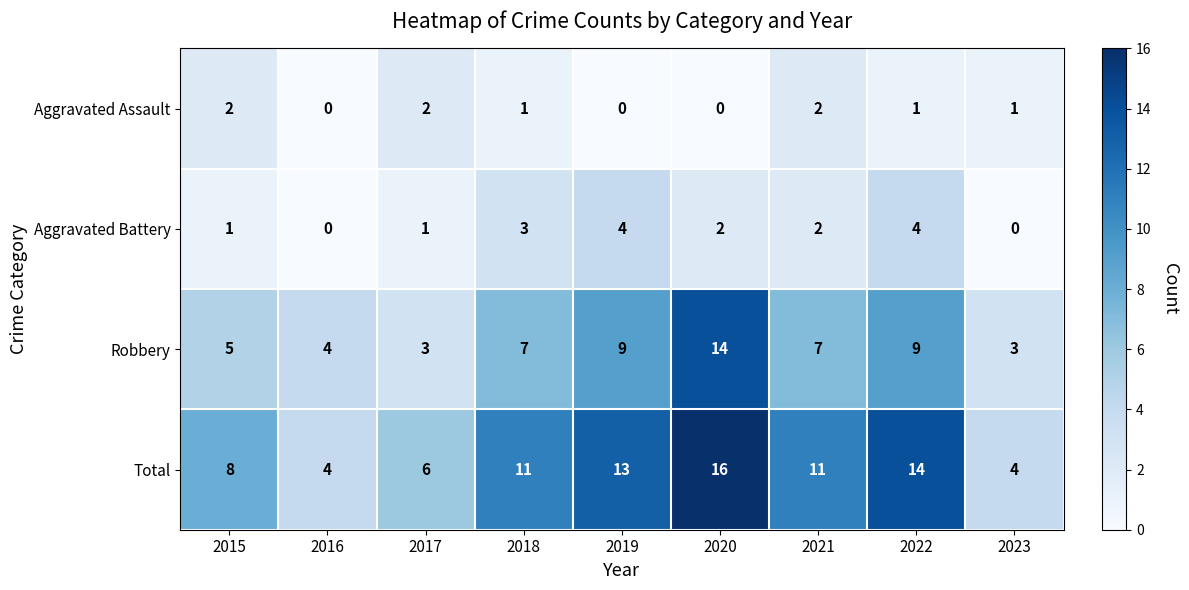

List the series in order of their peak value, highest first.

Total, Robbery, Aggravated Battery, Aggravated Assault